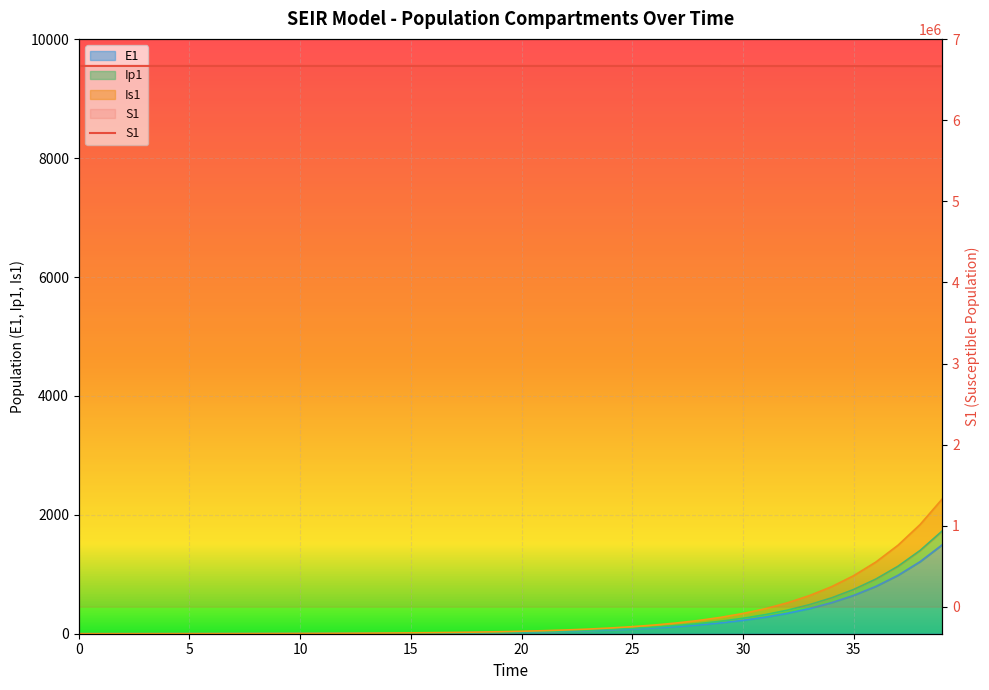

Which series has the largest range (max minus min)?

S1